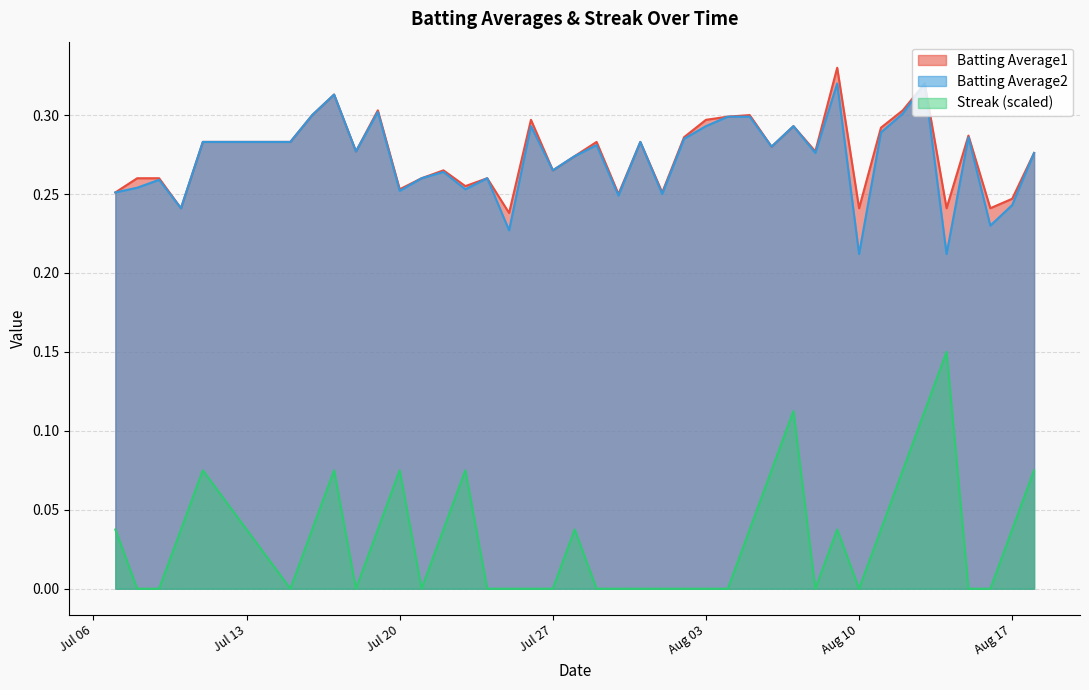

Which series has the largest range (max minus min)?

Streak (scaled)